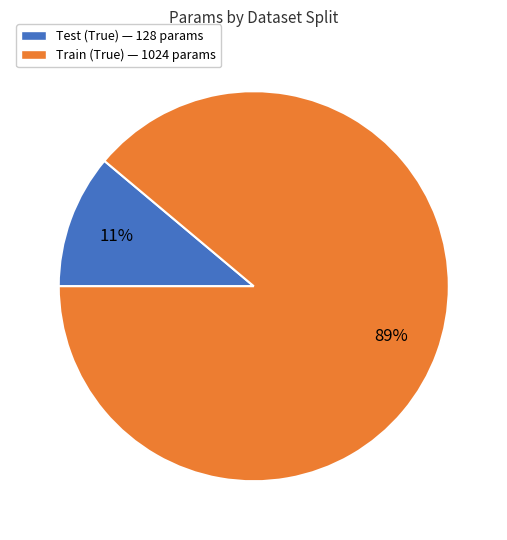

What percentage is the Train (True) slice, to the nearest percent?

89%